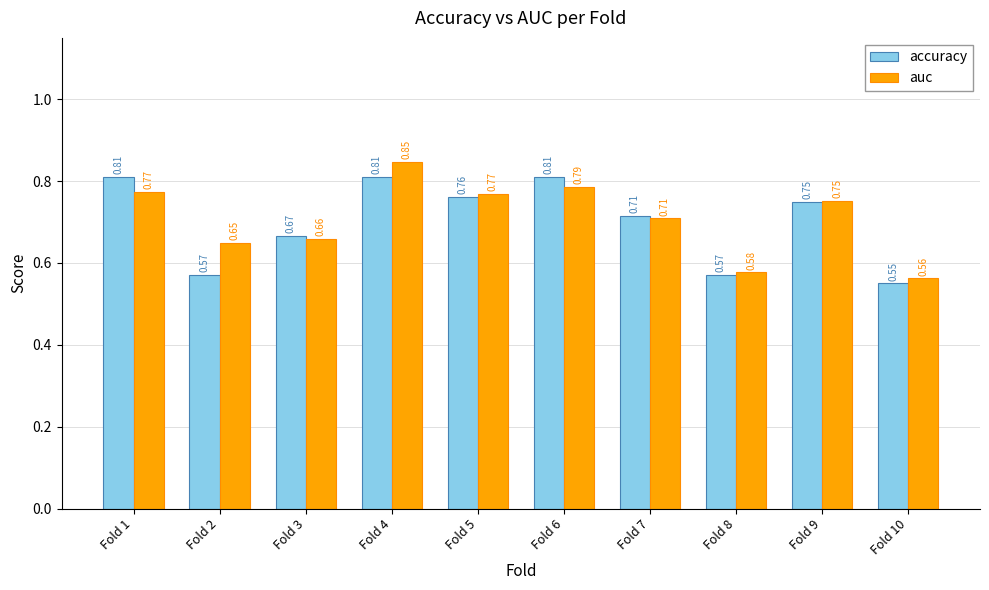

List the series in order of their overall mean, highest first.

auc, accuracy